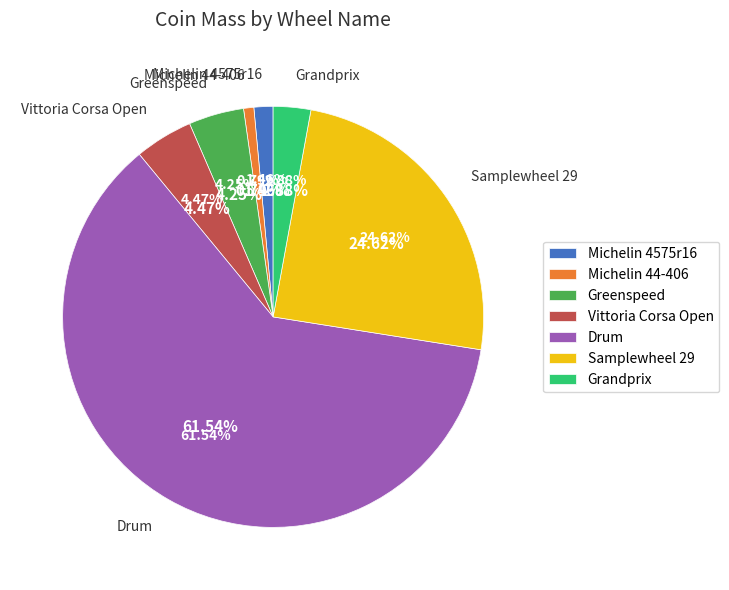

What percentage is the Grandprix slice, to the nearest percent?

3%